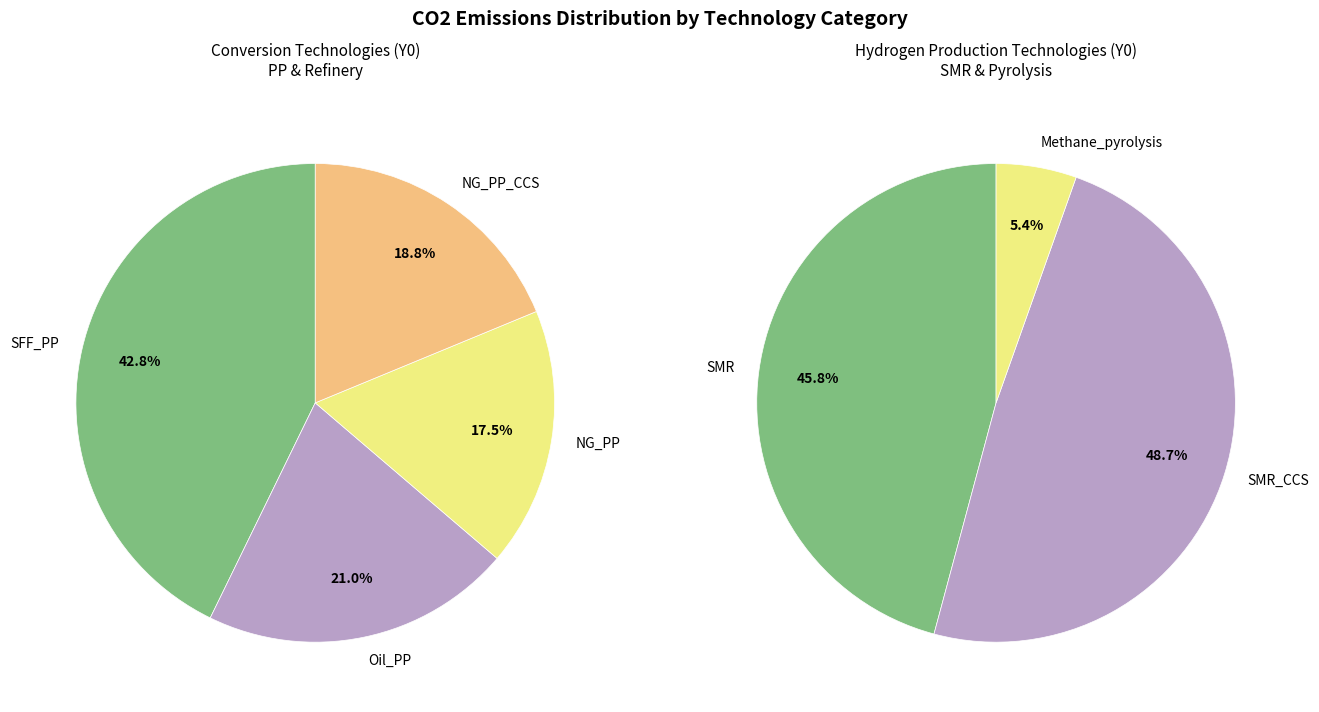

What is the largest slice in the pie chart?

SFF_PP